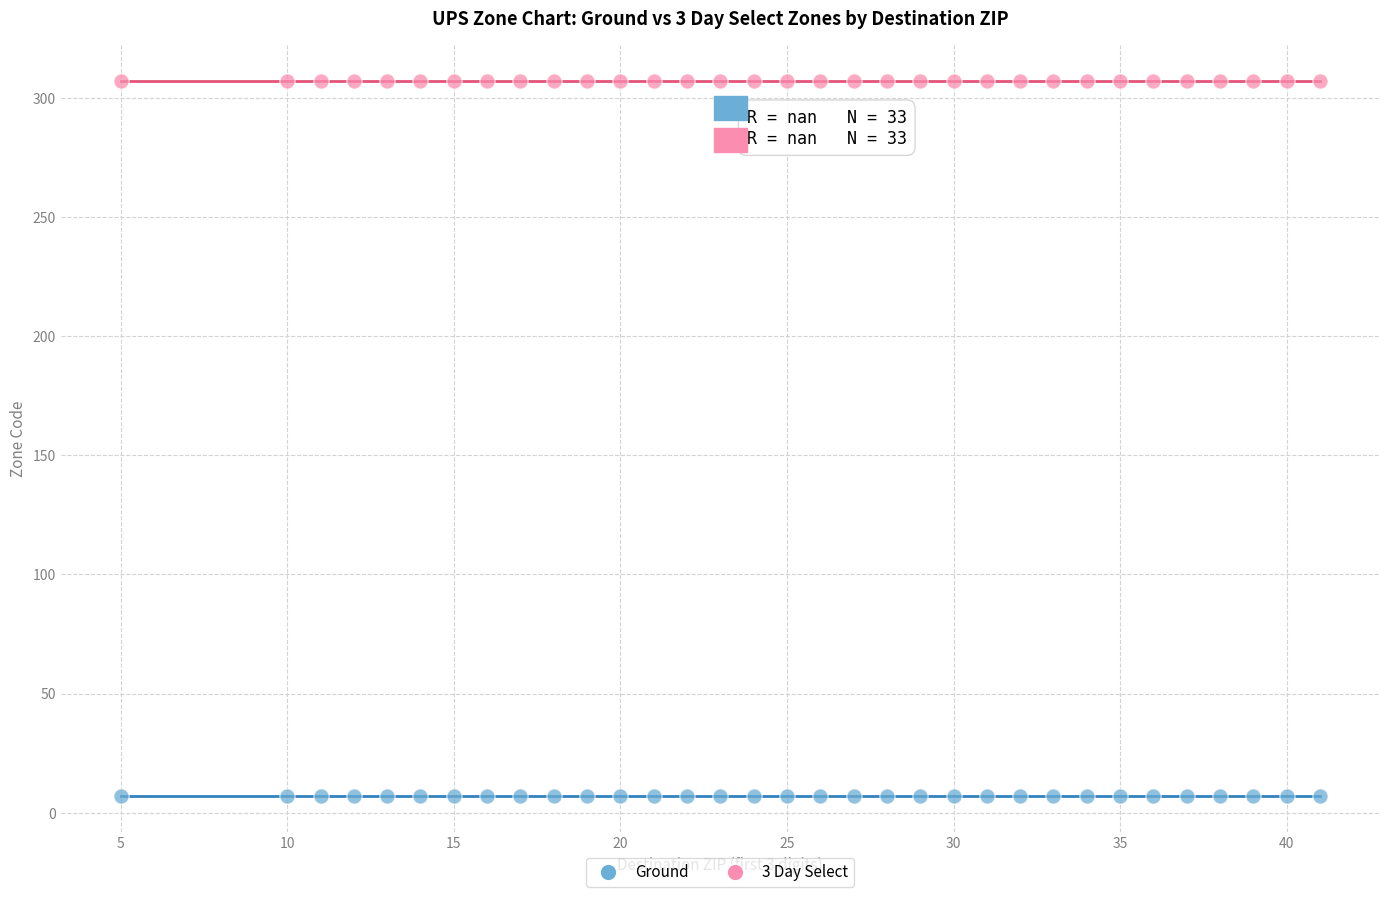

Which series reaches the minimum Y coordinate?

Ground